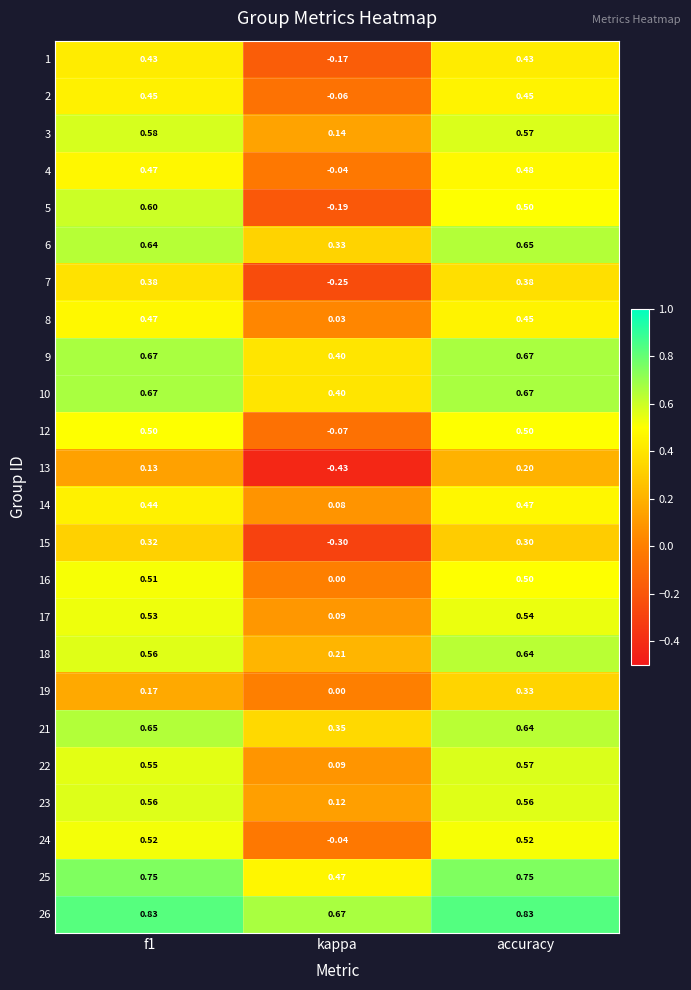

At which category does the chart reach its minimum across all series?

kappa